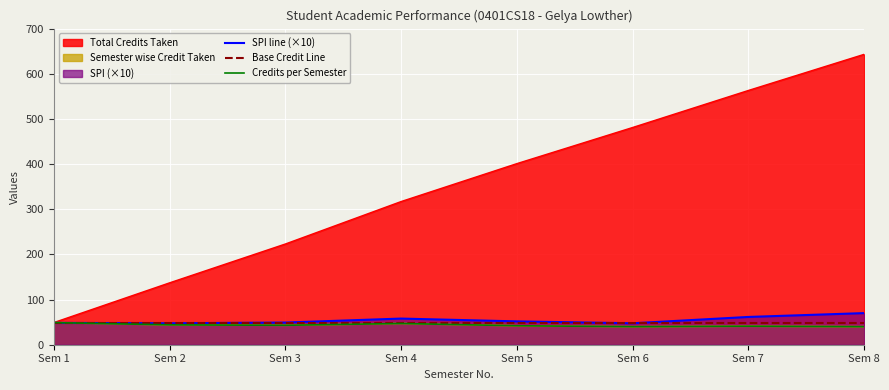

Does the chart display data point markers on the line(s)?

No